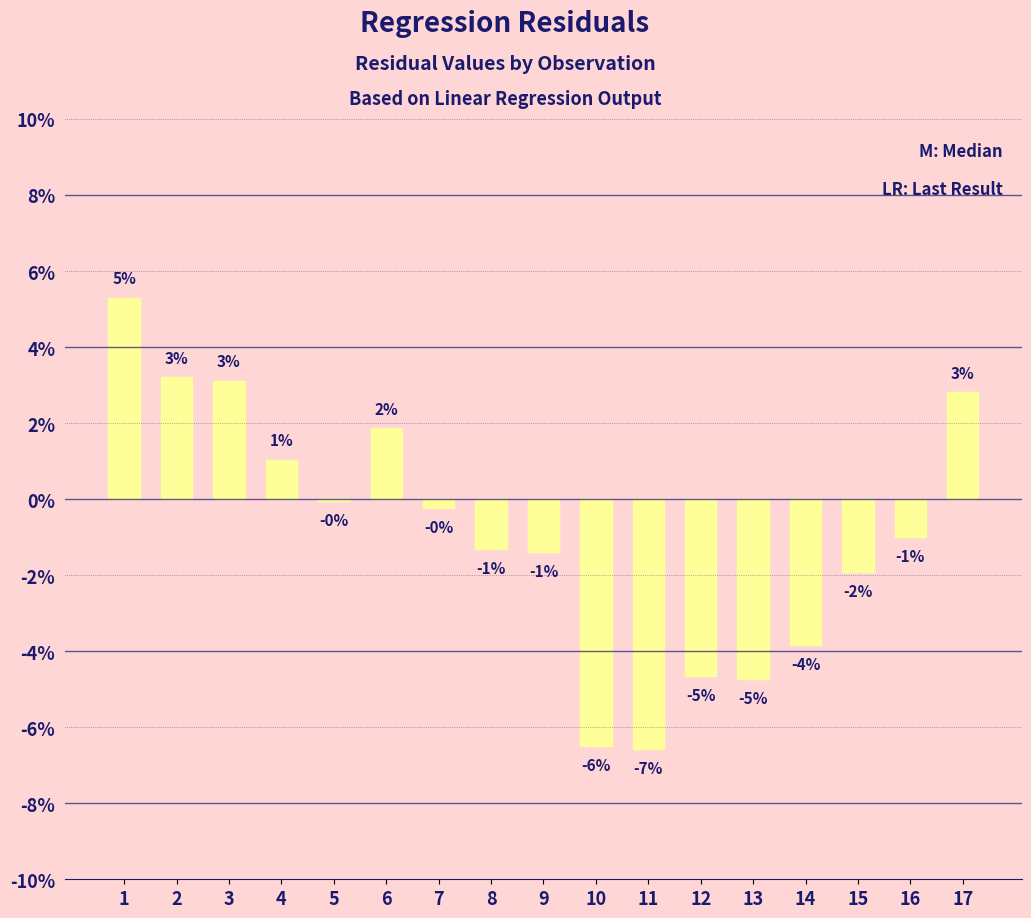

How many values are above zero?

6